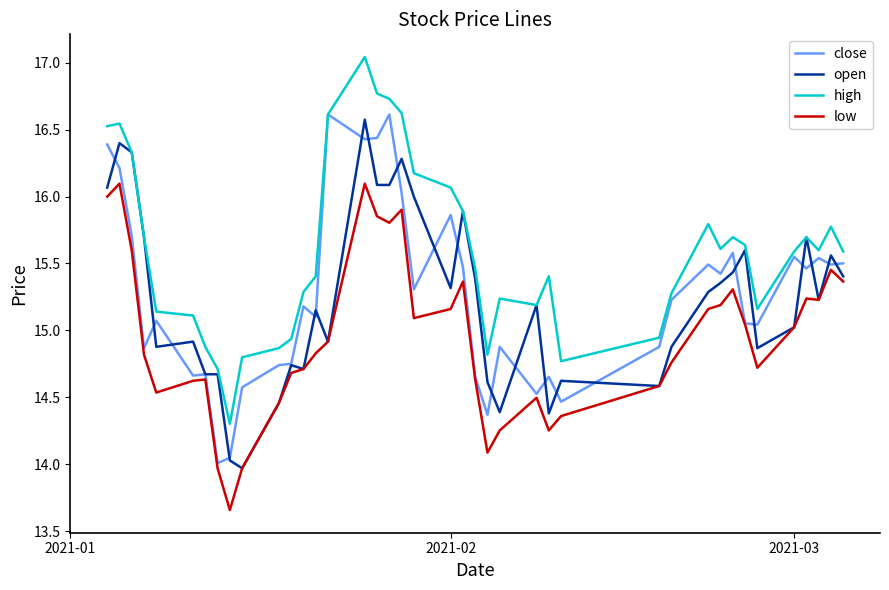

True or false: high and low cross at least once.

False